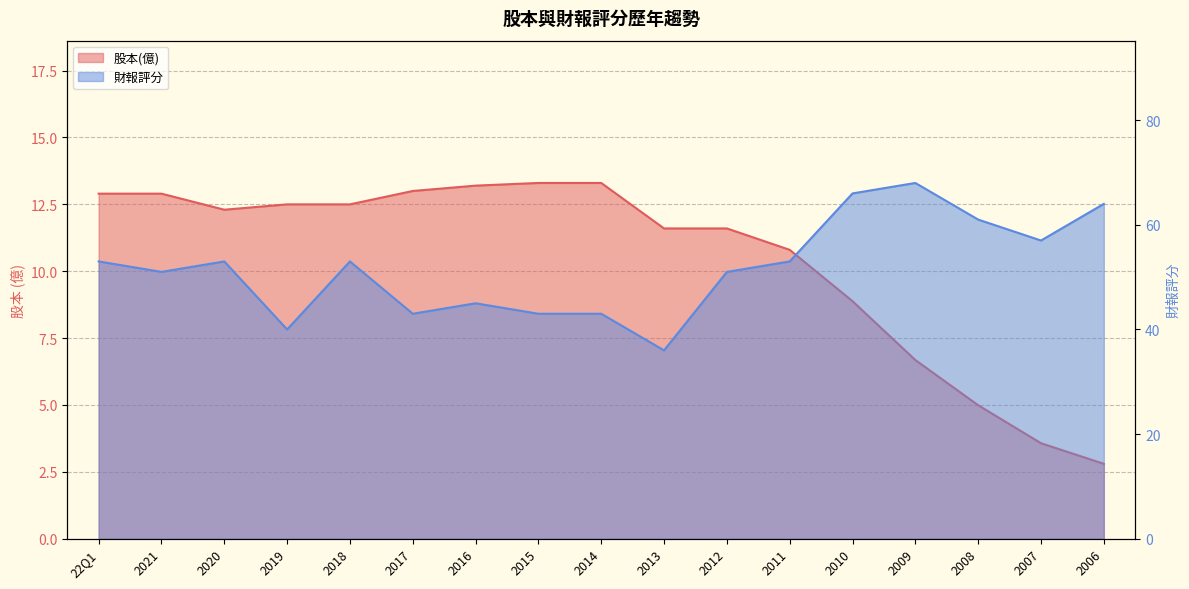

How many lines are shown in the chart?

2